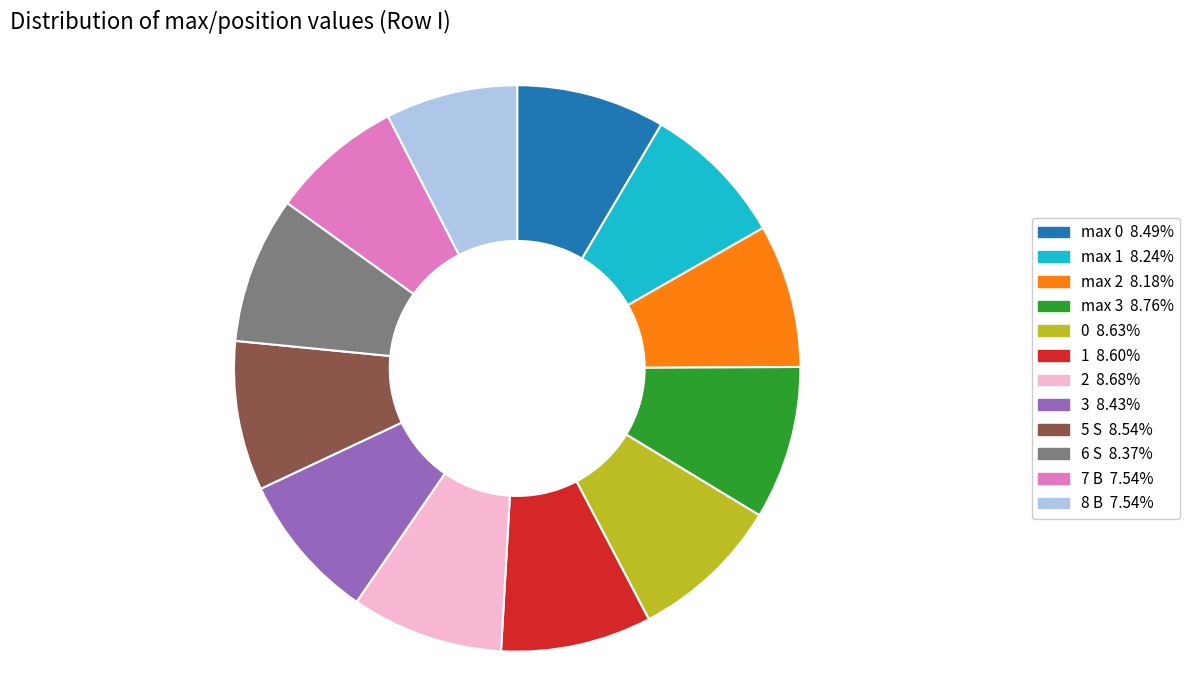

What is the ratio of the value at 0 to the value at 2?

1.0